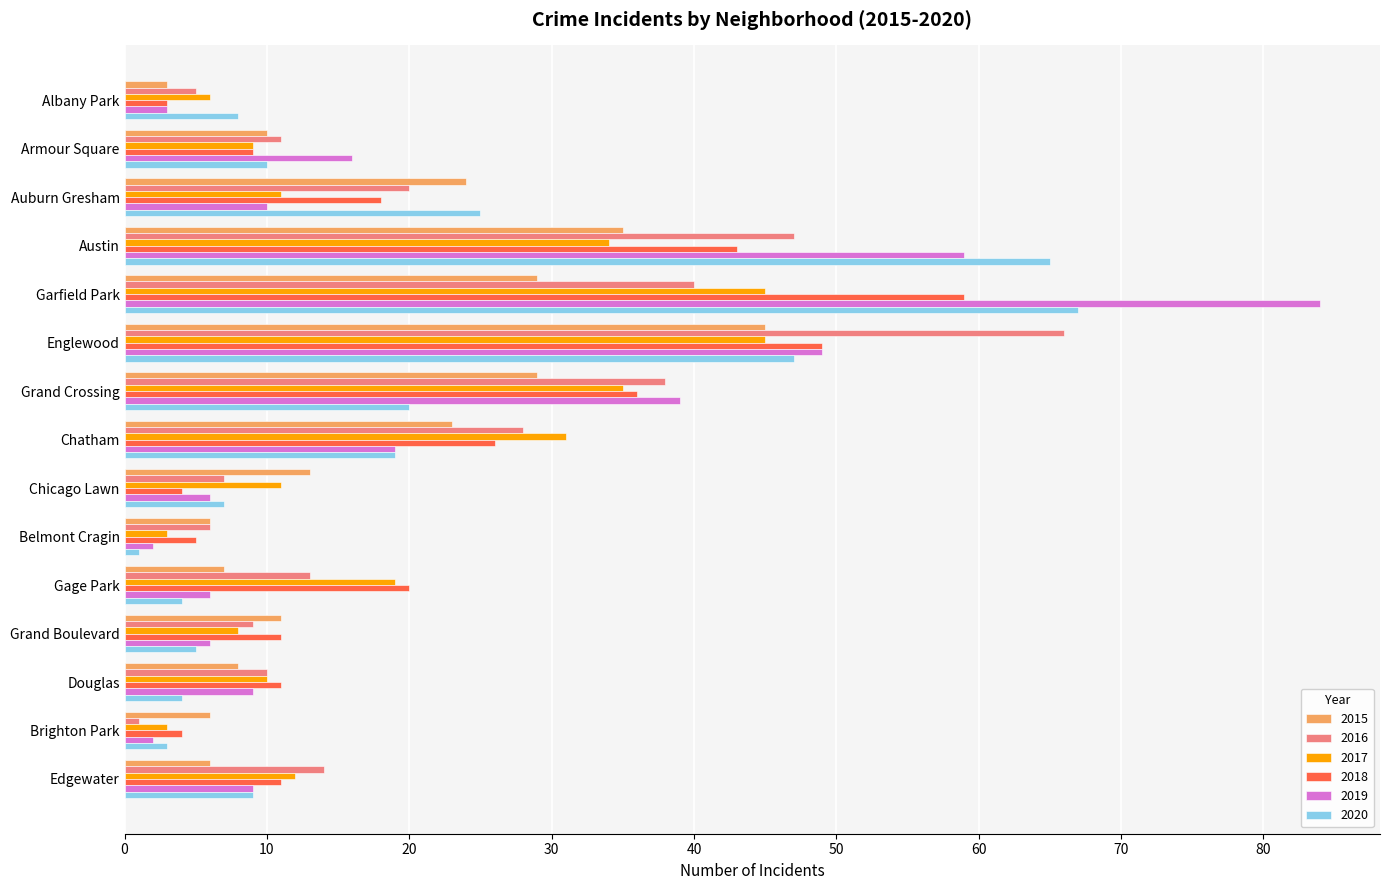

Is the value of 2015 at Austin greater than the value of 2018 at Chicago Lawn?

Yes